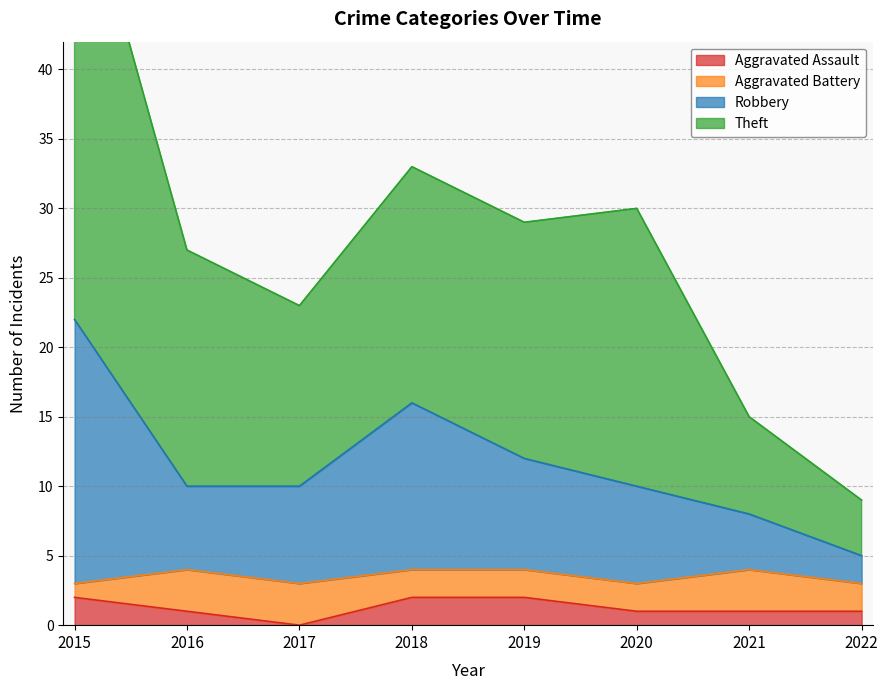

At which category is the sum across all series the highest?

2015